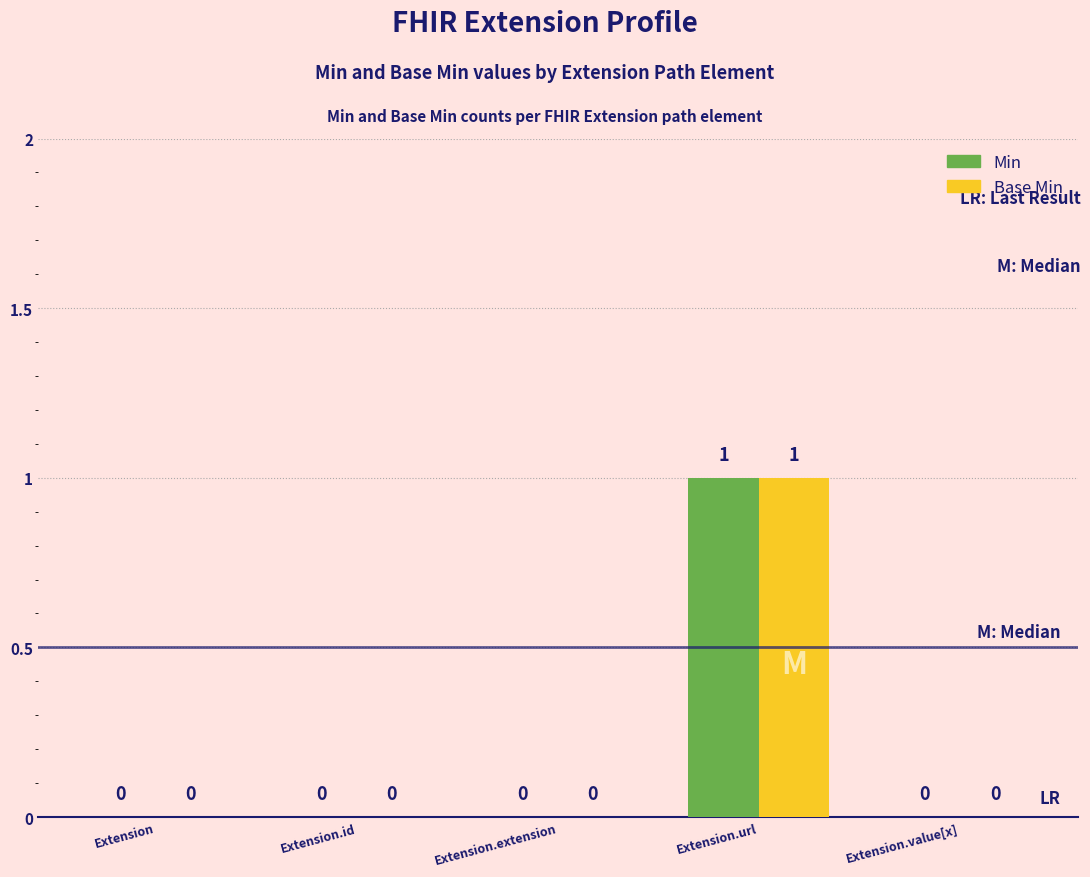

The value of Min at Extension.extension is 0. True or false?

True